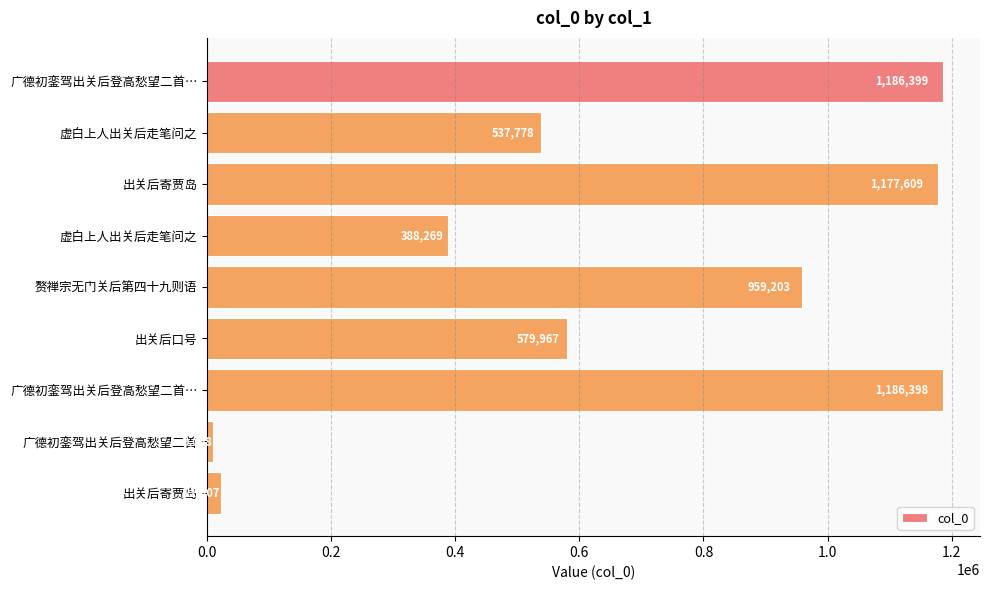

Does the chart contain stacked bars?

No